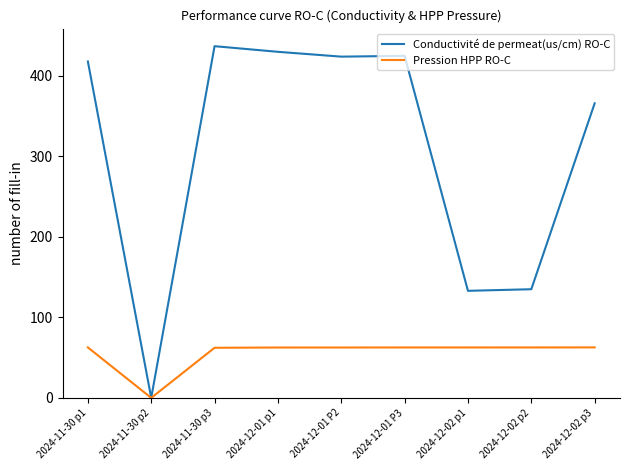

At 2024-12-01 p1, list the series in order from smallest to largest.

Pression HPP RO-C, Conductivité de permeat(us/cm) RO-C